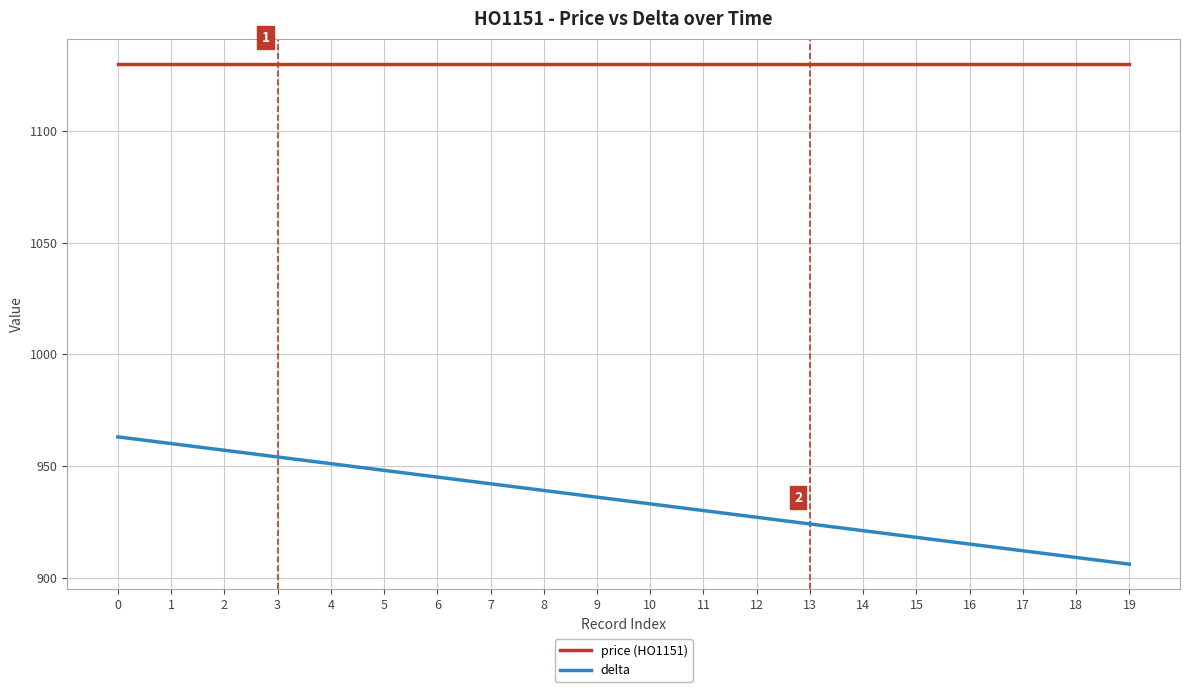

Rank the series by their maximum value, from highest to lowest.

price (HO1151), delta